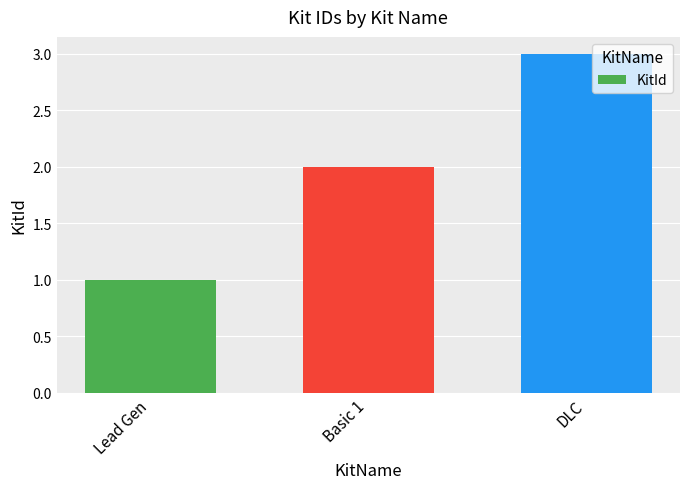

True or false: the data shows 3 at DLC.

True